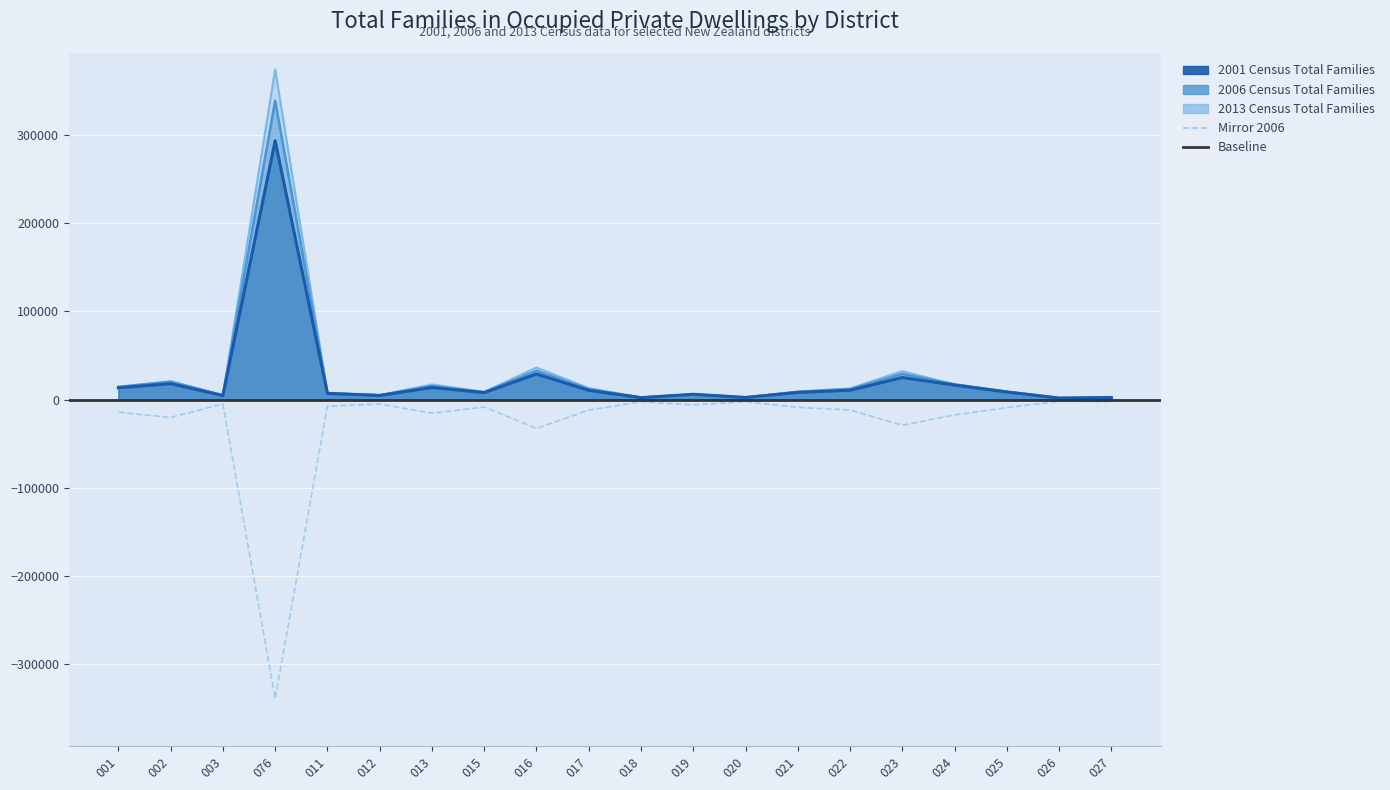

Reading left to right, extract all data points from this chart.

2001 Census Total Families: 13458	18045	4617	293538	6966	4719	13746	7893	29010	10509	2211	6039	2463	8133	10620	25086	16458	8619	1785	2316
2006 Census Total Families: 14361	20214	4875	338928	7491	5004	15381	8400	32706	11898	2328	5955	2490	8751	11802	29121	17373	9072	1842	2331
2013 Census Total Families: 14556	20928	5238	374337	7563	5013	17223	8853	36309	13089	2460	5931	2385	9129	12735	32256	17106	8811	1689	2190